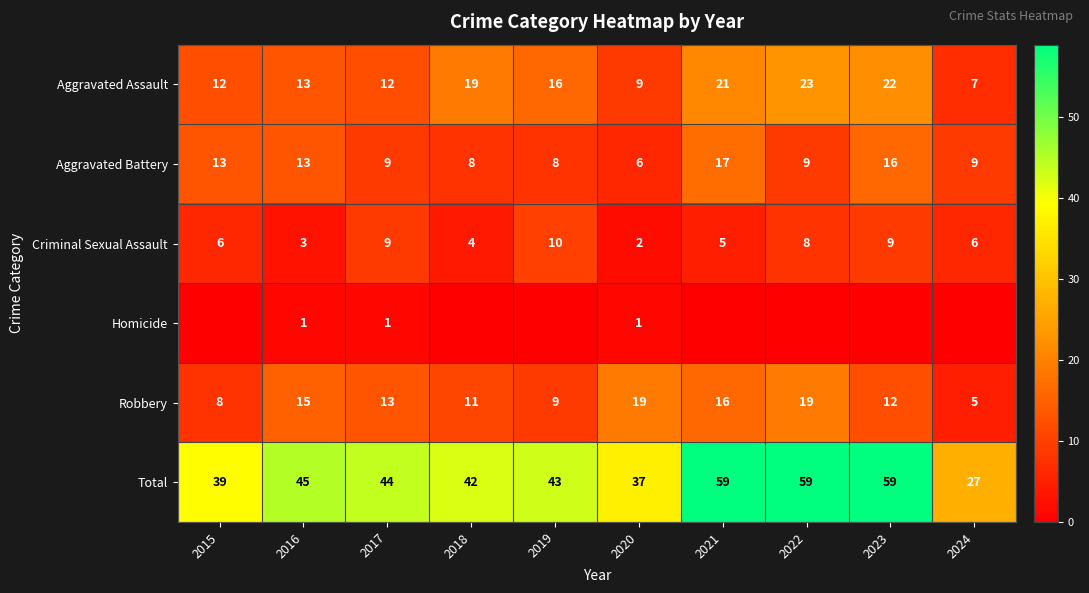

What value does the Criminal Sexual Assault series have at 2015?

6